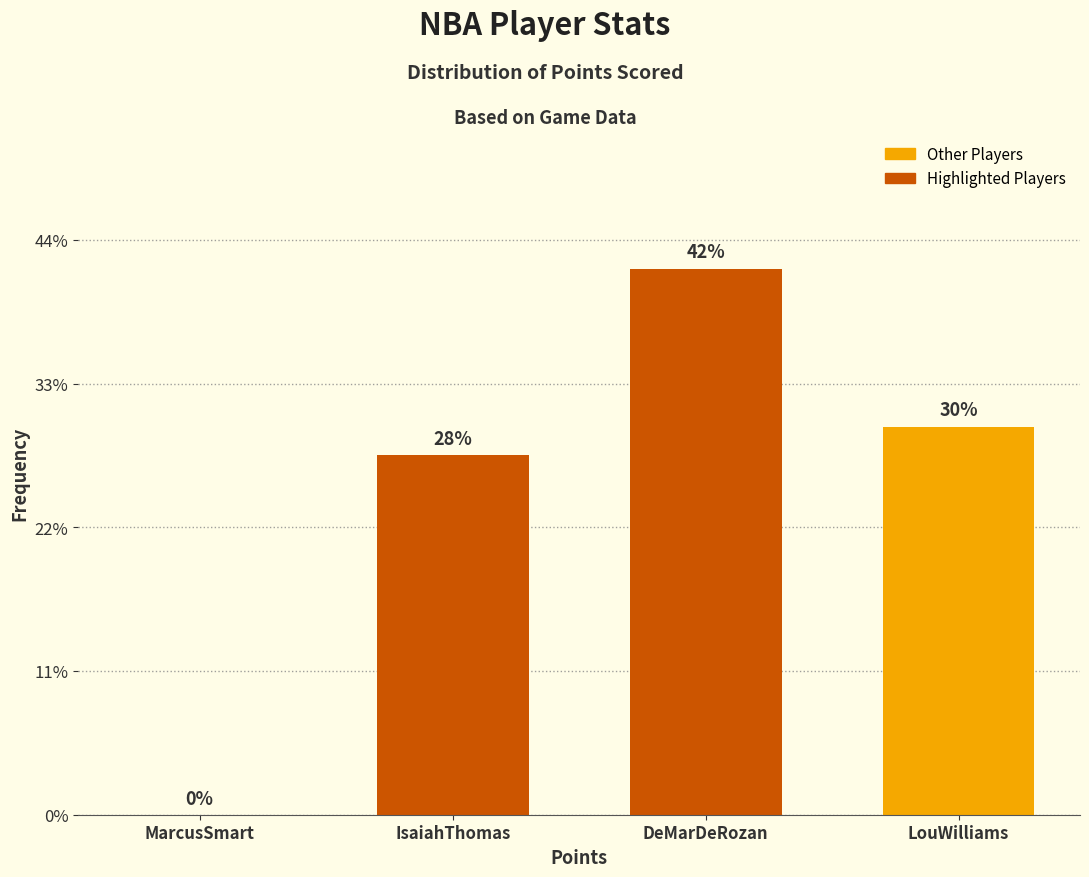

Are the bars horizontal?

No